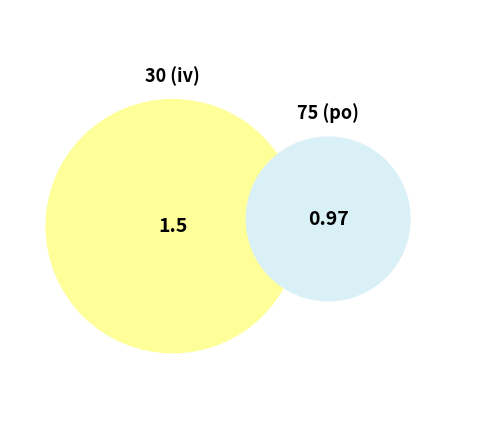

What percentage is the 75 (po) slice, to the nearest percent?

39%